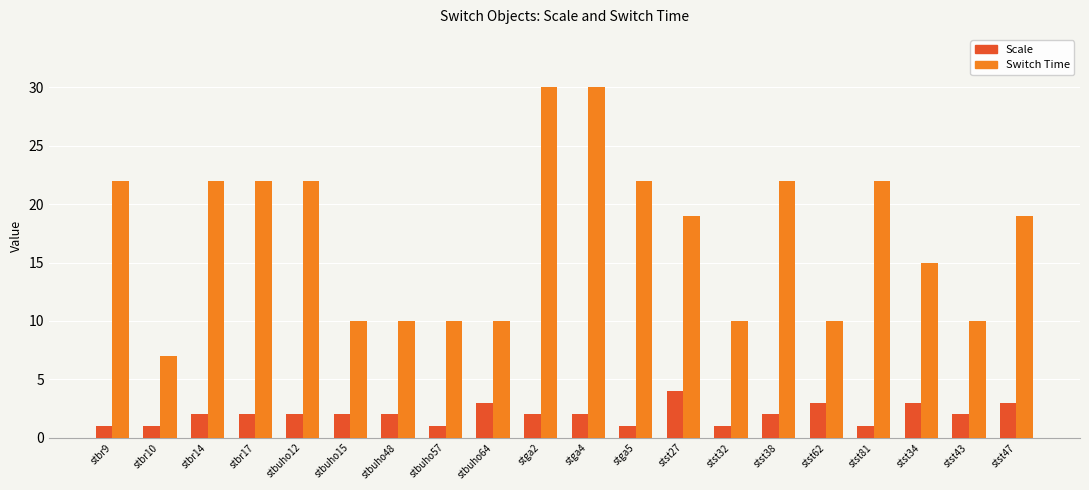

Is the value of Scale at stga5 greater than the value of Switch Time at stbuho12?

No